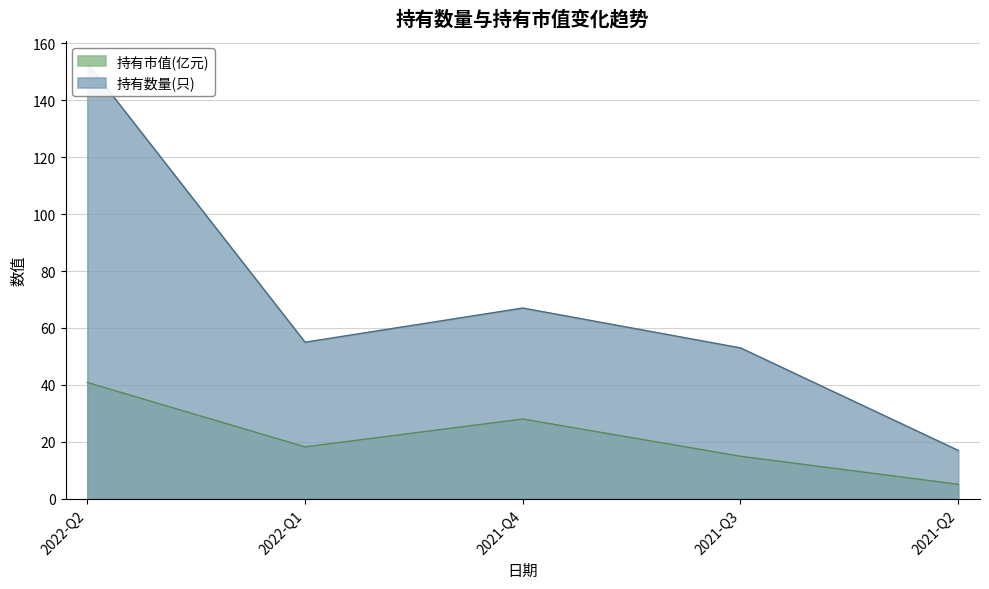

True or false: 持有数量(只) has a value of 55.0 at 2022-Q1.

True